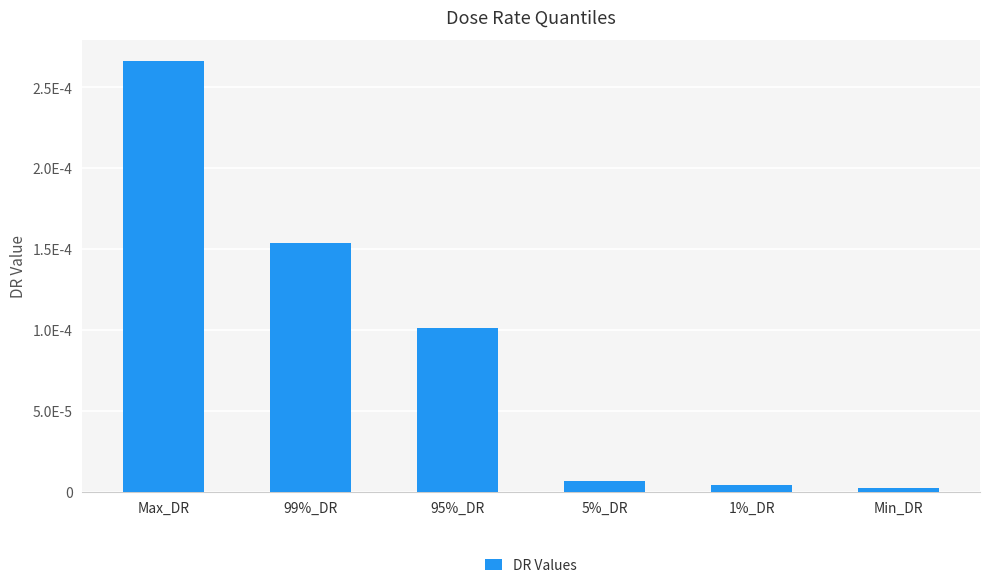

Are the bars grouped side by side (vs. stacked)?

No